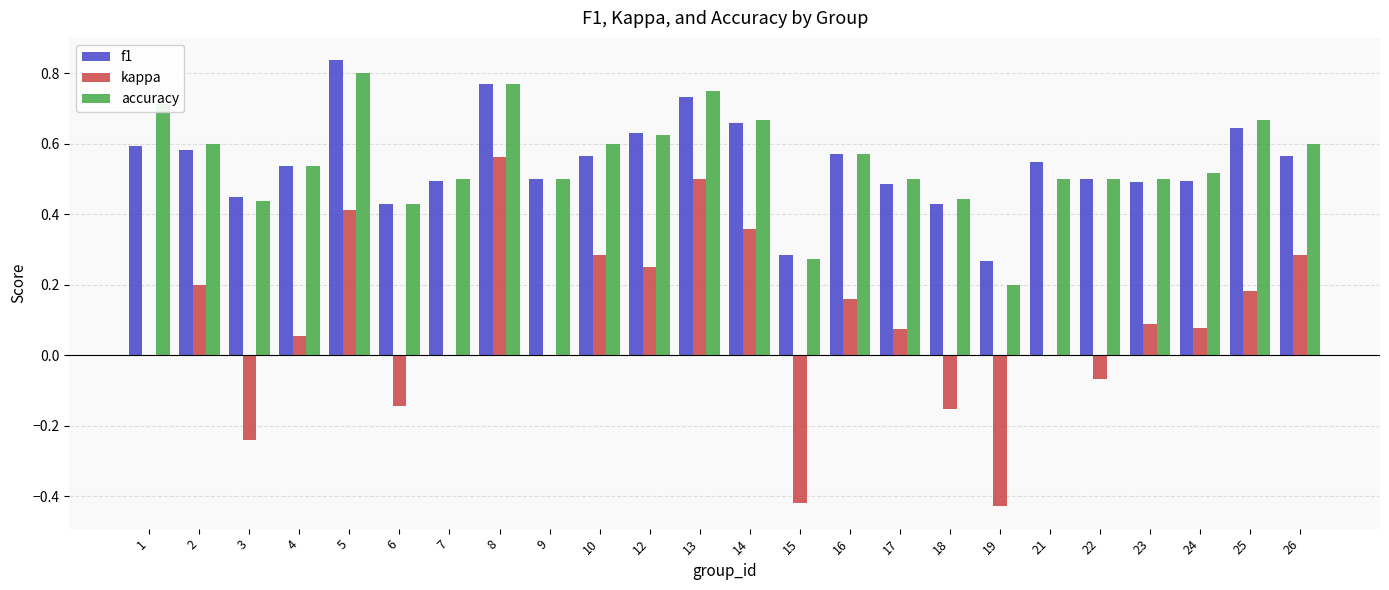

Is it true that kappa equals 0.4 at 14?

True